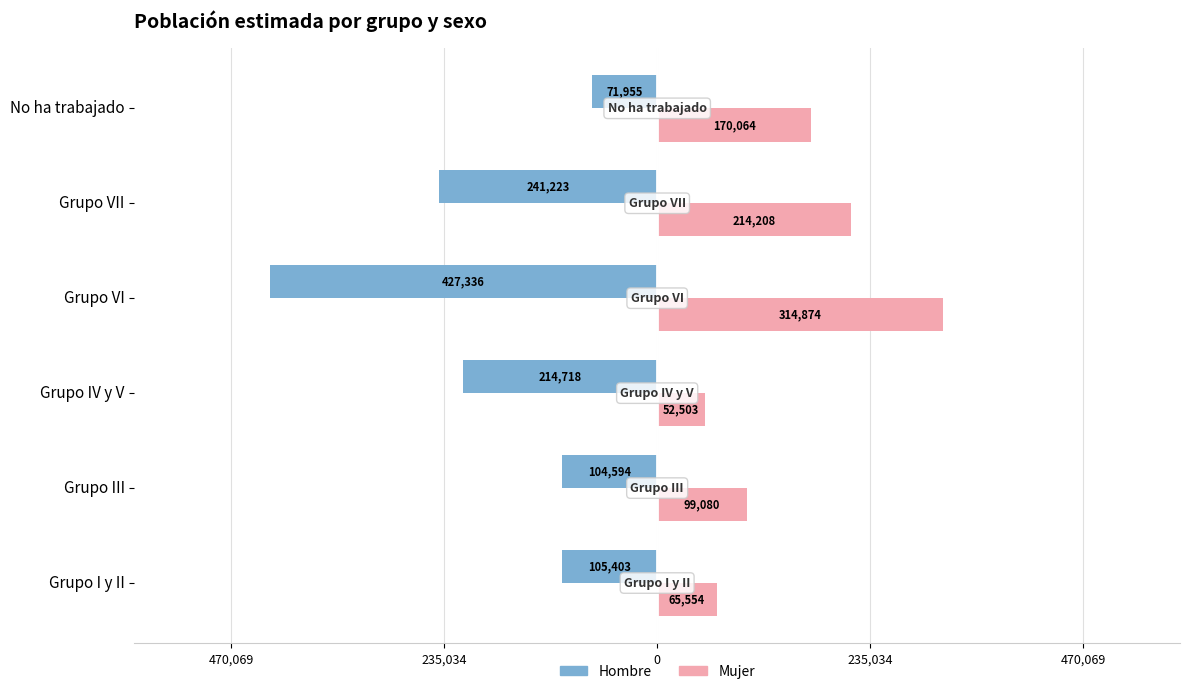

What are all the series names shown in the legend?

Hombre, Mujer